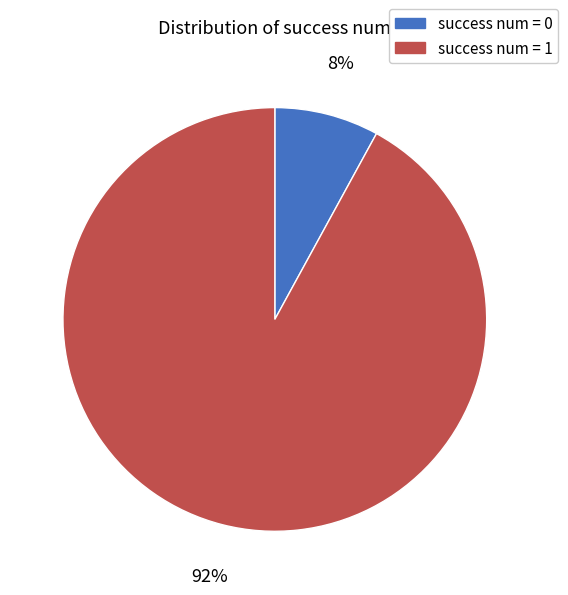

Is success num = 1 the majority of the pie?

Yes